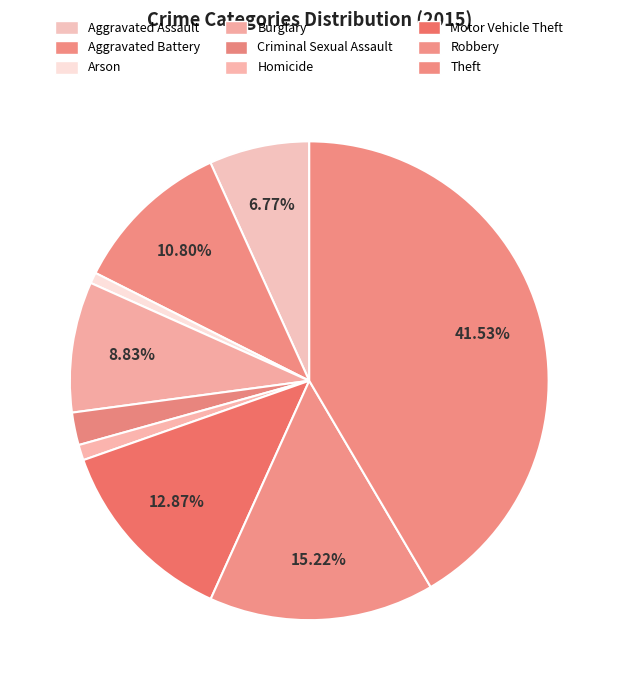

Rank the categories by value from lowest to highest.

Arson, Homicide, Criminal Sexual Assault, Aggravated Assault, Burglary, Aggravated Battery, Motor Vehicle Theft, Robbery, Theft